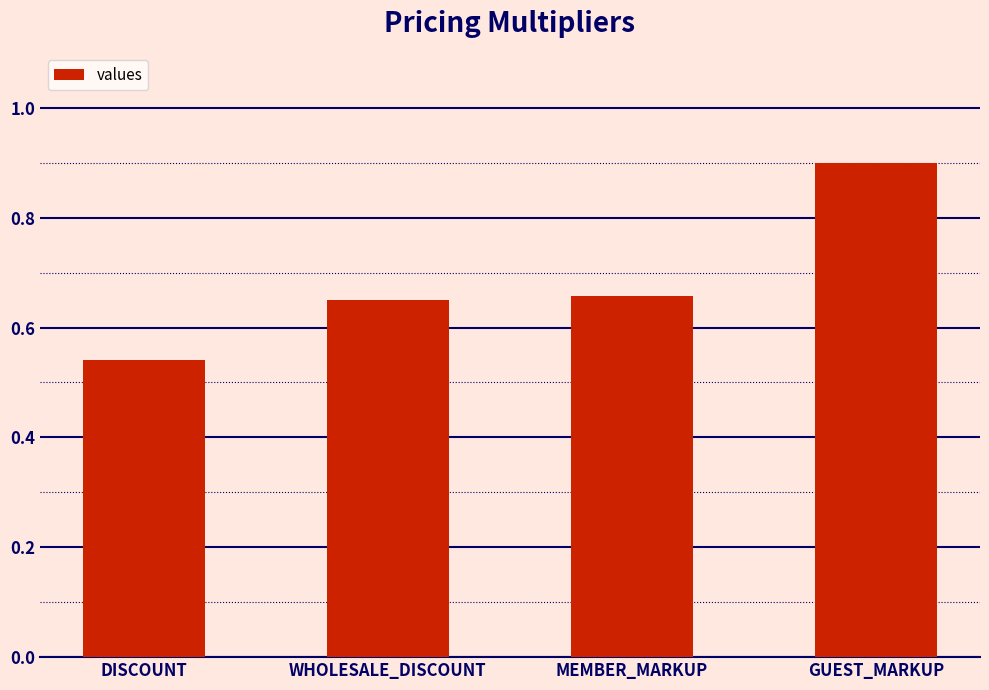

The chart shows a value of 0.1 at DISCOUNT. True or false?

False